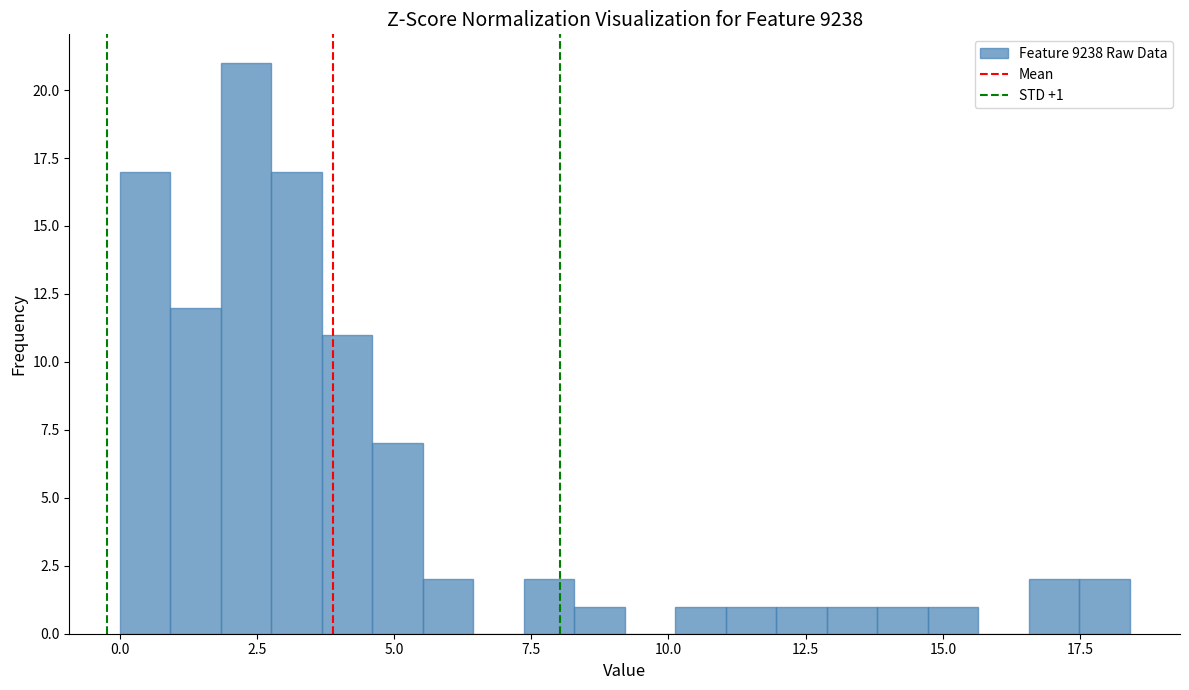

Read against the x-axis, roughly where is the centre of the tallest bar?

2.5